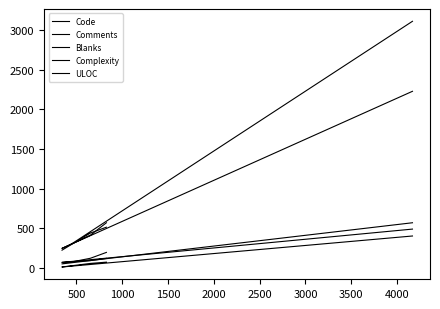

True or false: Comments has a value of 43 at 0.

False